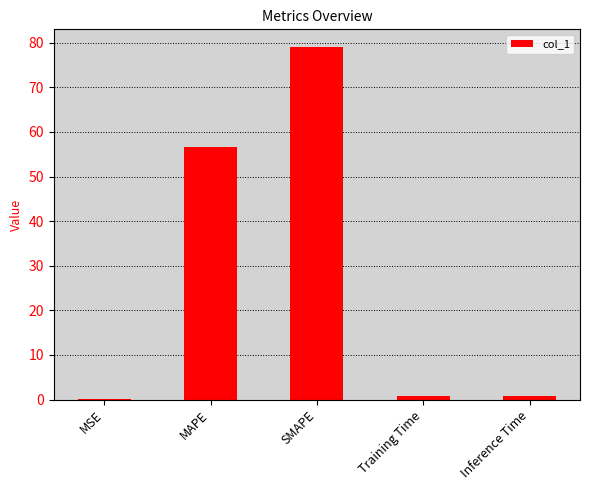

At which label is the value closest to 39?

MAPE